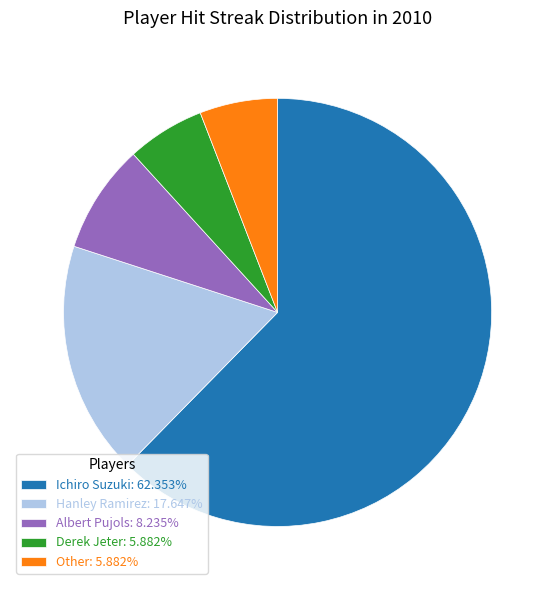

Is Ichiro Suzuki: 62.353% the majority of the pie?

Yes